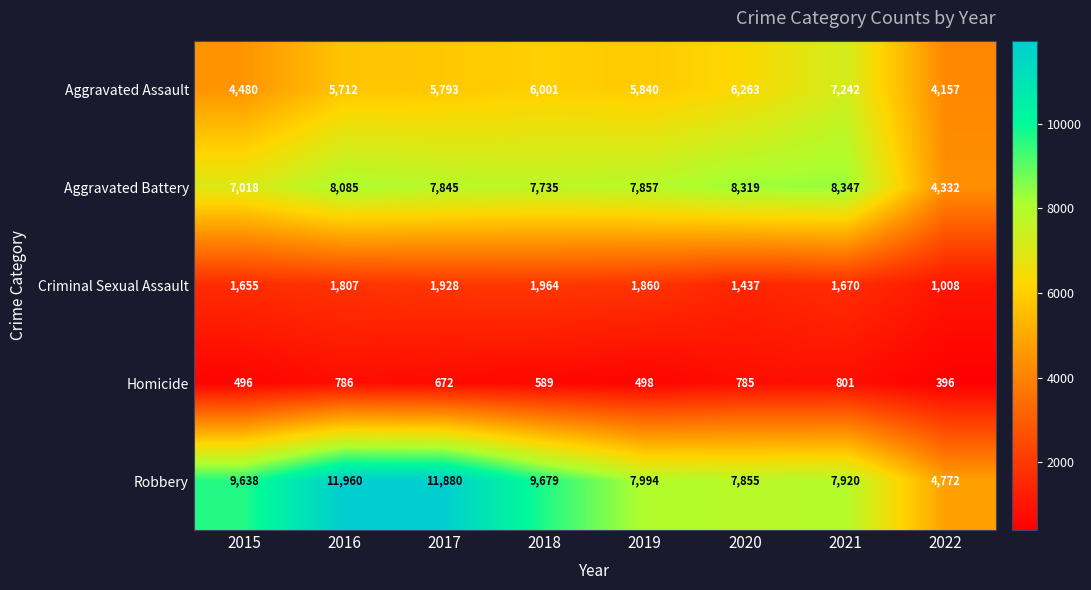

Rank the series by their maximum value, from lowest to highest.

Homicide, Criminal Sexual Assault, Aggravated Assault, Aggravated Battery, Robbery